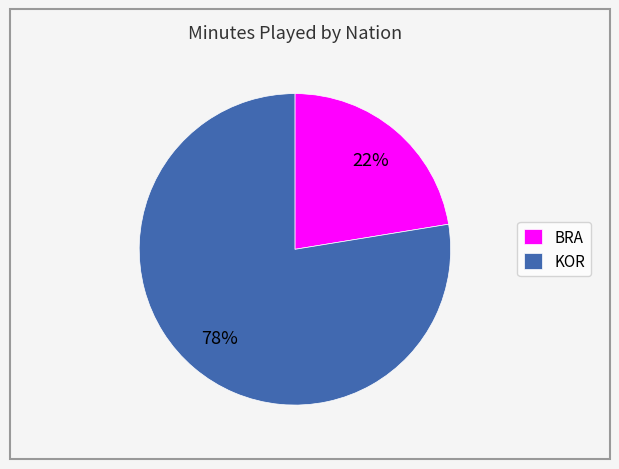

To the nearest percent, what is the average slice percentage?

50%